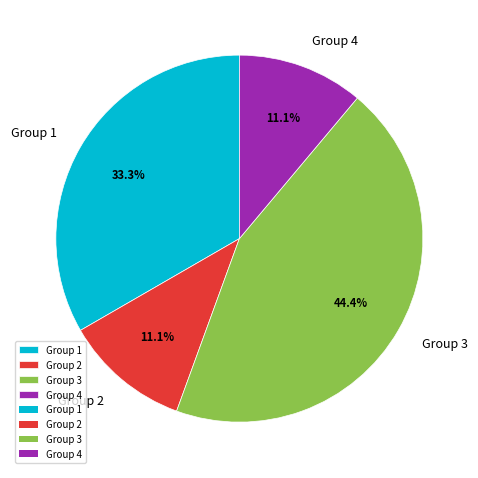

Between Group 3 and Group 1, which is larger?

Group 3